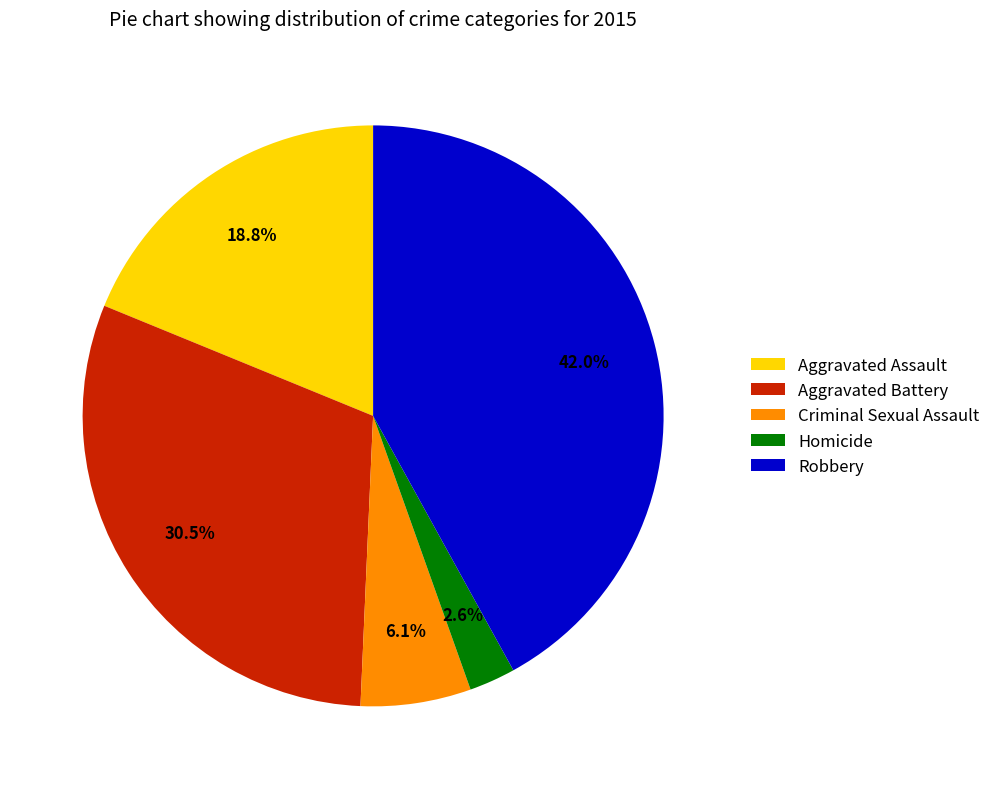

Is Criminal Sexual Assault the majority of the pie?

No